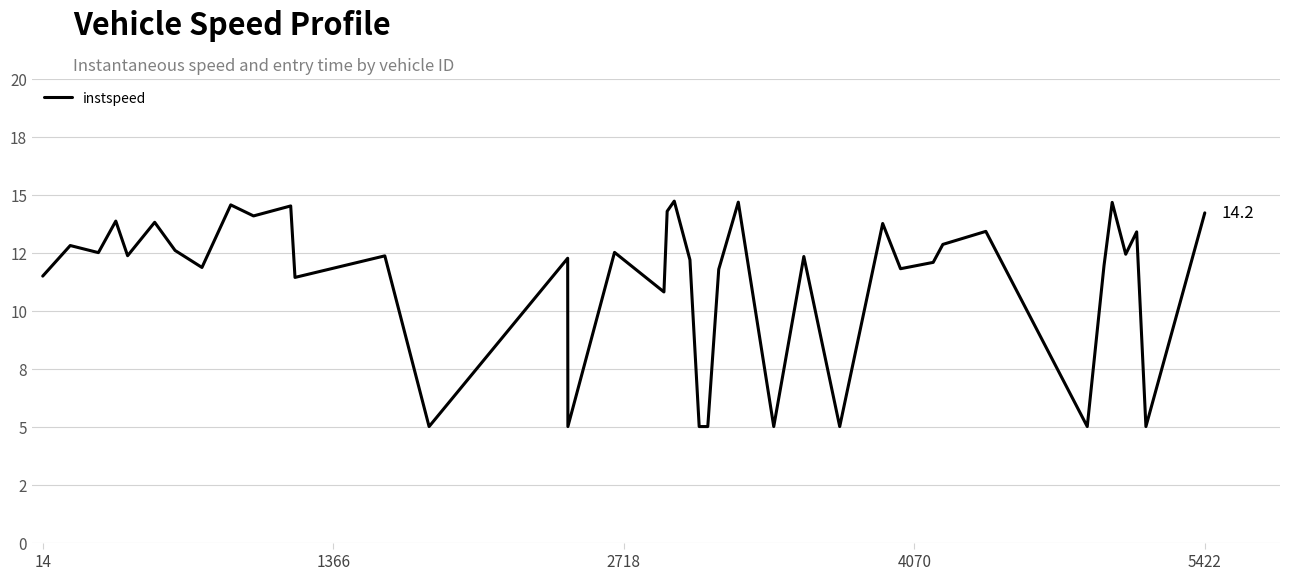

What is the minimum value shown in the chart?

5.0